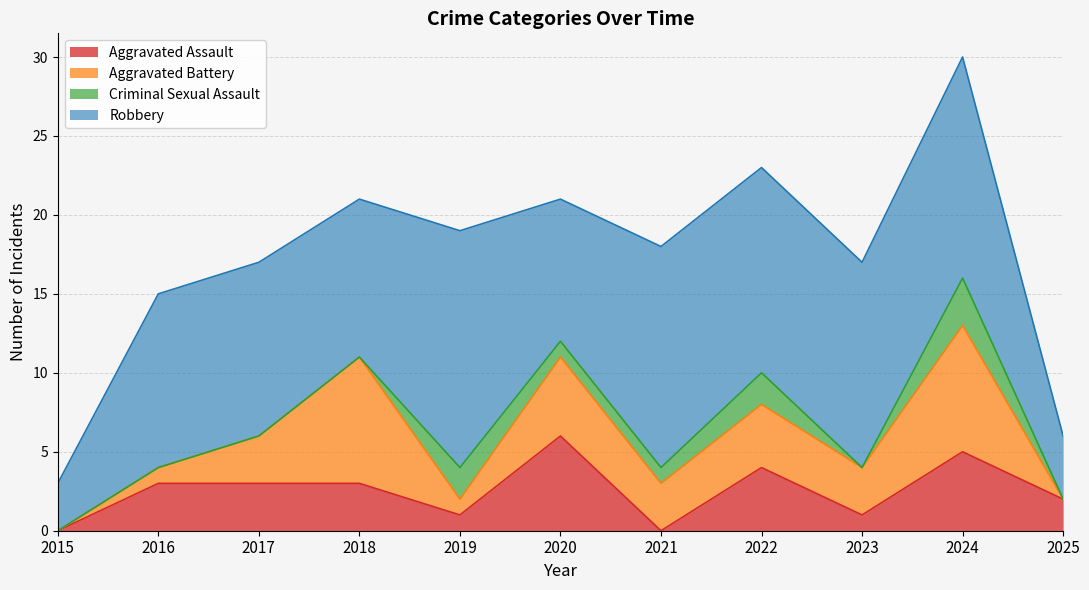

Count the number of categories in the chart.

11